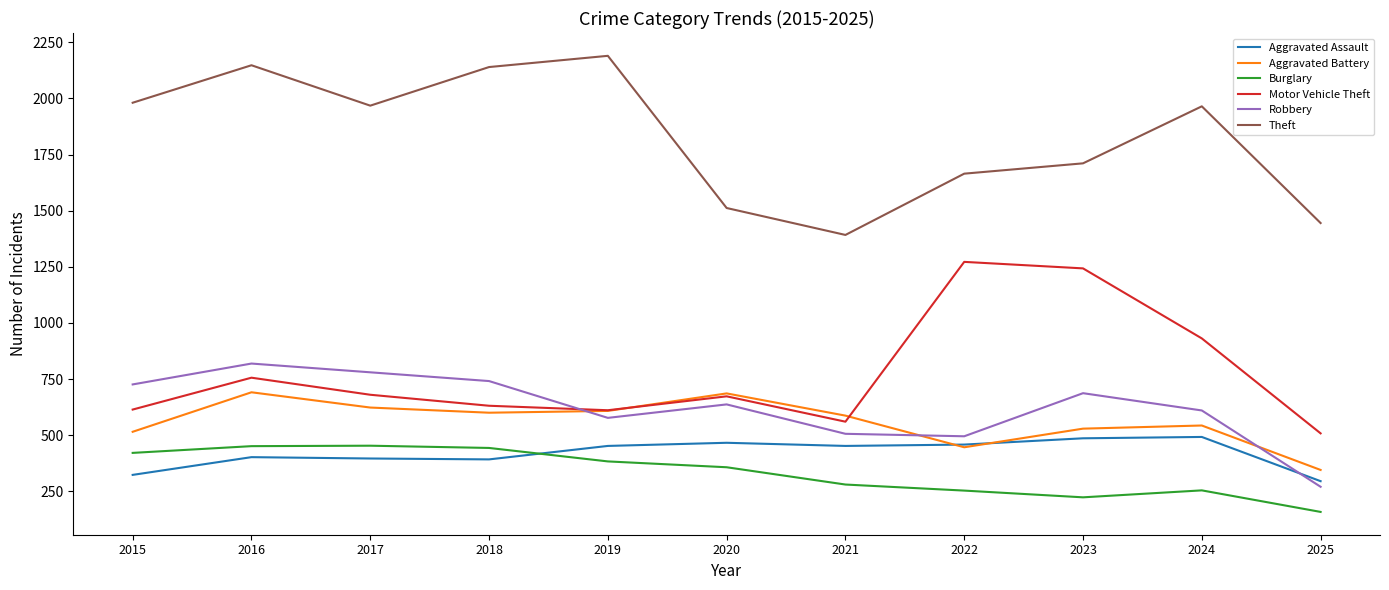

Which series has the largest total across all categories?

Theft